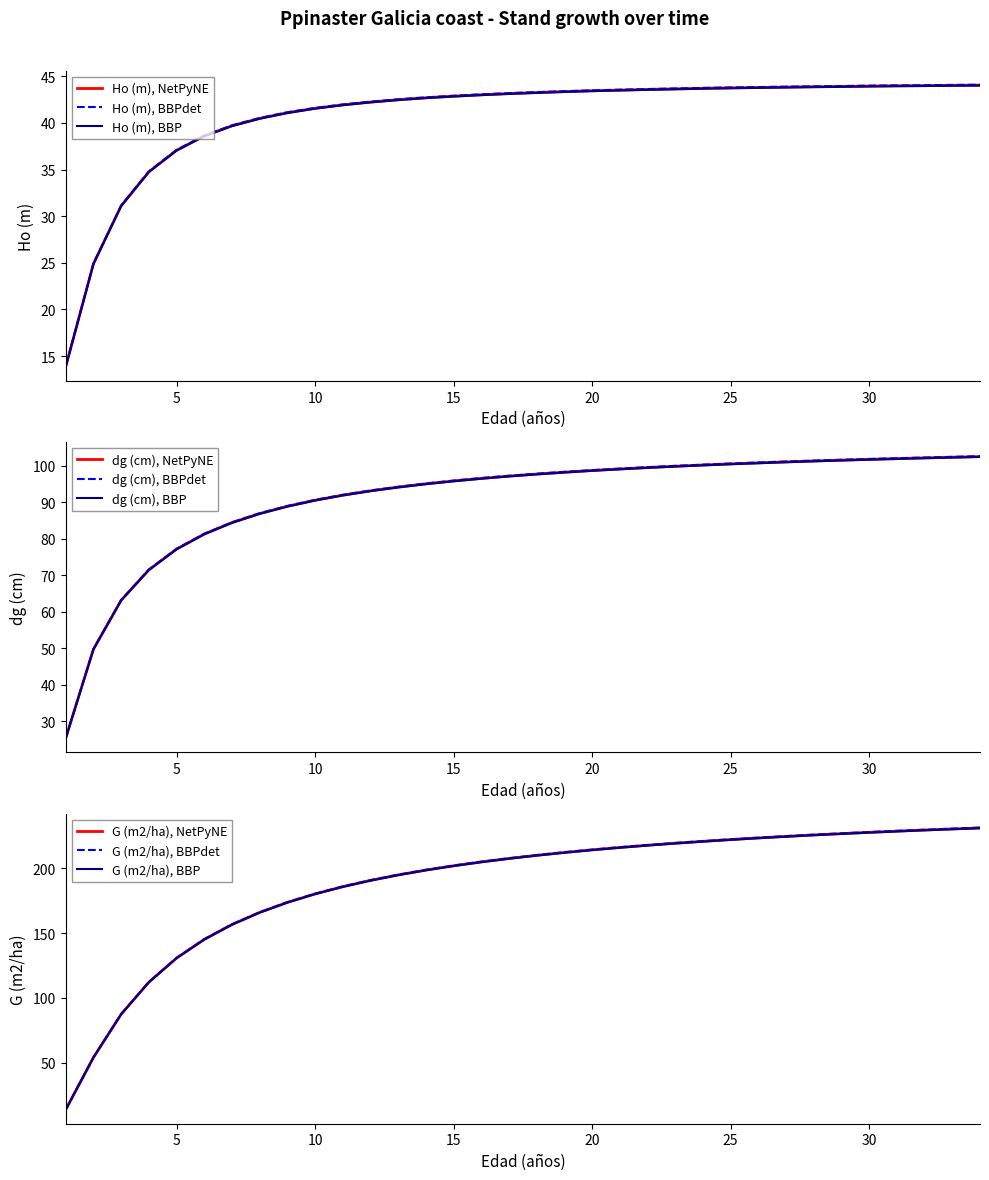

What is the average value of the dg (cm) series?

91.0